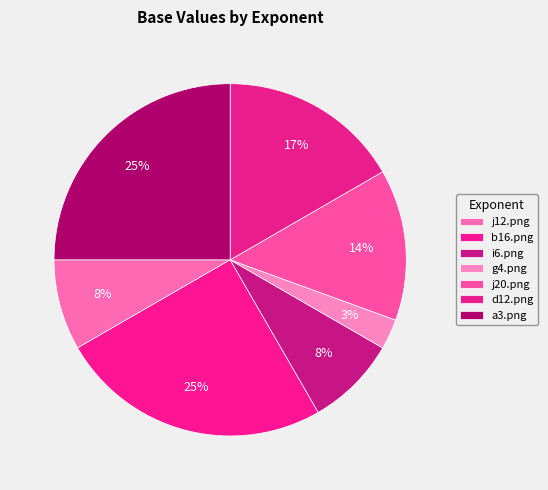

To the nearest percent, what is the average slice percentage?

14%